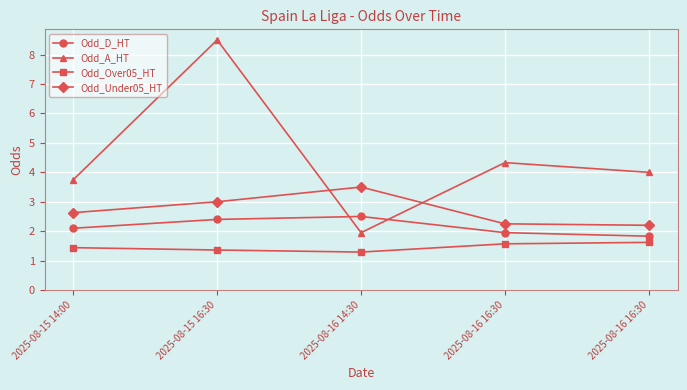

How many categories are shown in the chart?

5